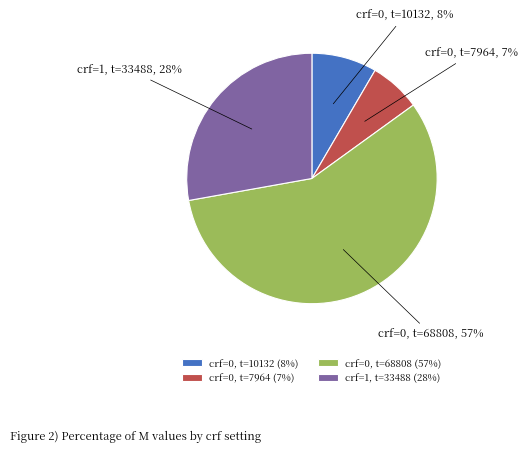

True or false: crf=0, t=68808 accounts for 62% of the total.

False